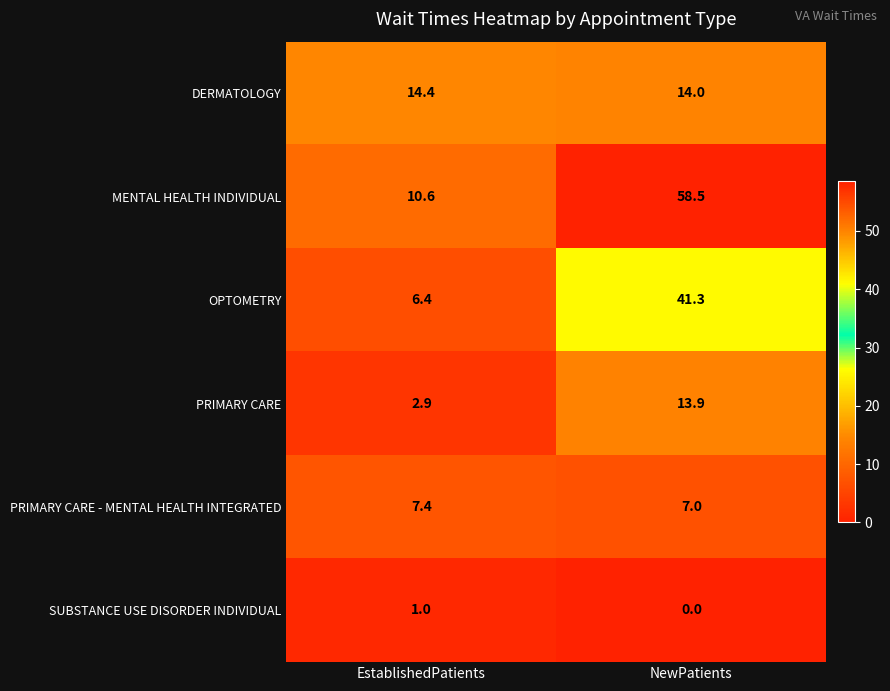

List the series in order of their peak value, highest first.

MENTAL HEALTH INDIVIDUAL, OPTOMETRY, DERMATOLOGY, PRIMARY CARE, PRIMARY CARE - MENTAL HEALTH INTEGRATED, SUBSTANCE USE DISORDER INDIVIDUAL